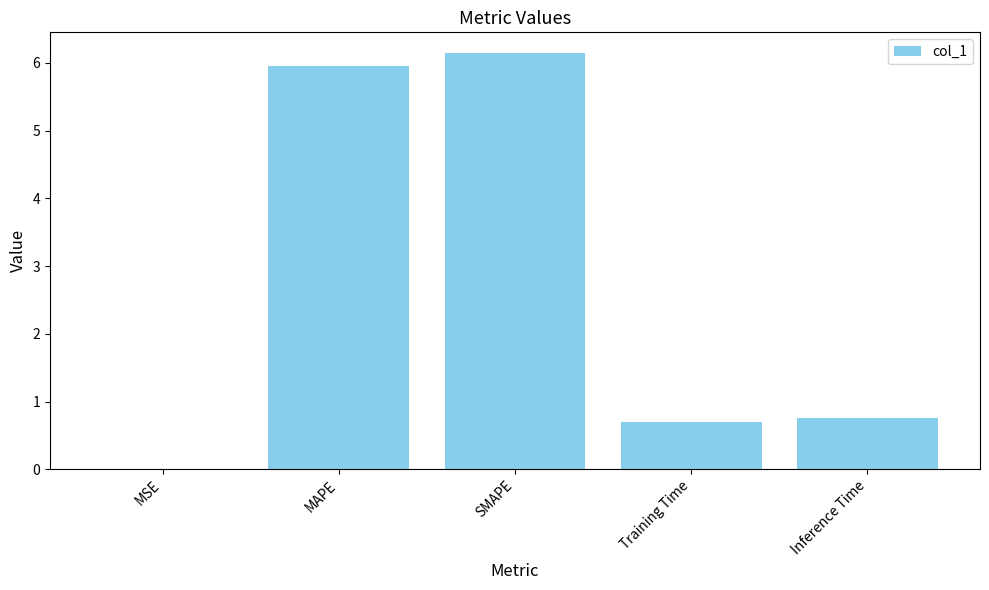

Where is the data nearest to the value 3?

Inference Time